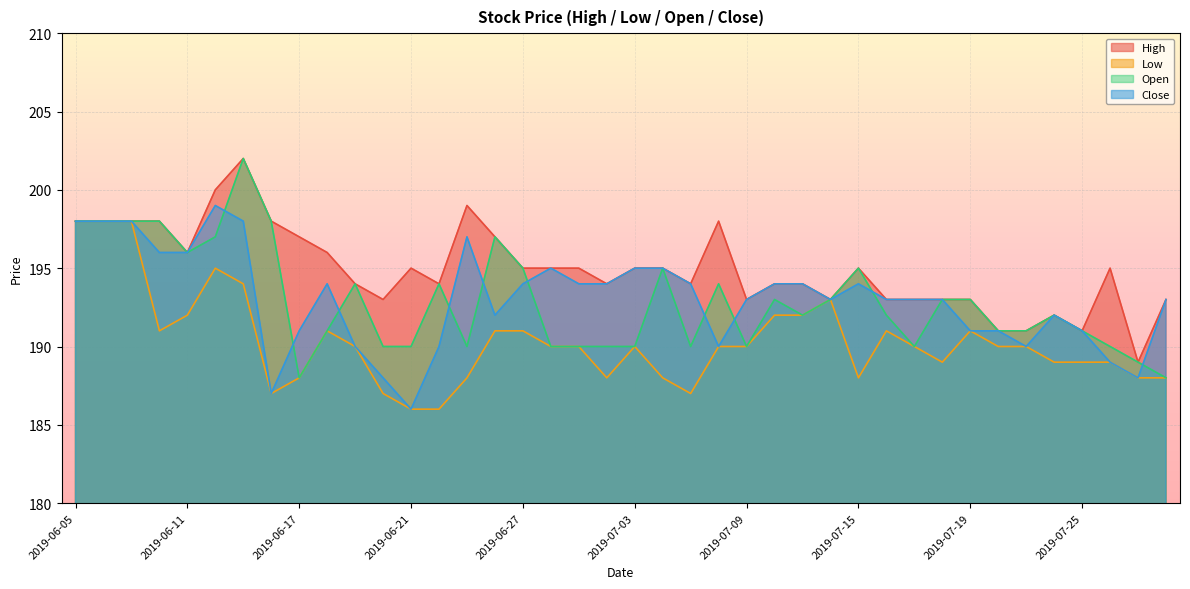

At how many categories does at least one series exceed 187?

40